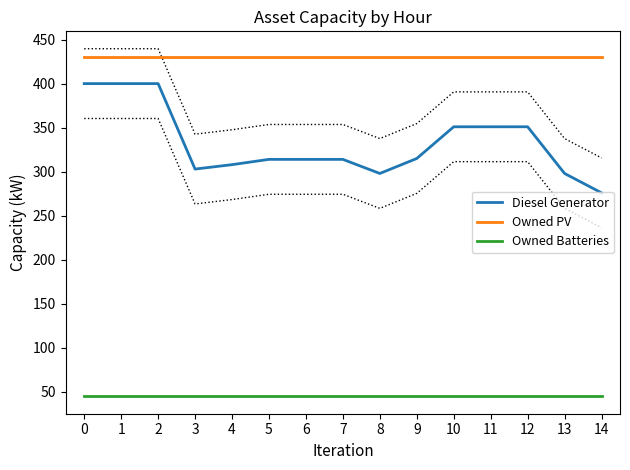

Is this an area chart (filled region under the line)?

No